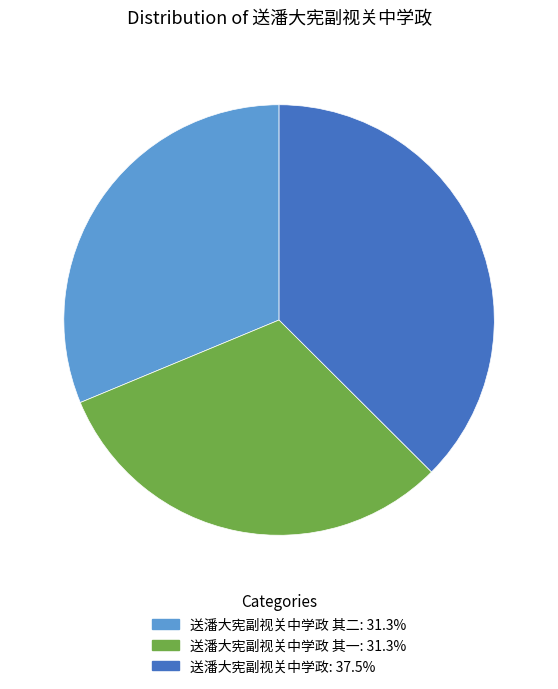

Is there any slice that represents more than half of the pie?

No